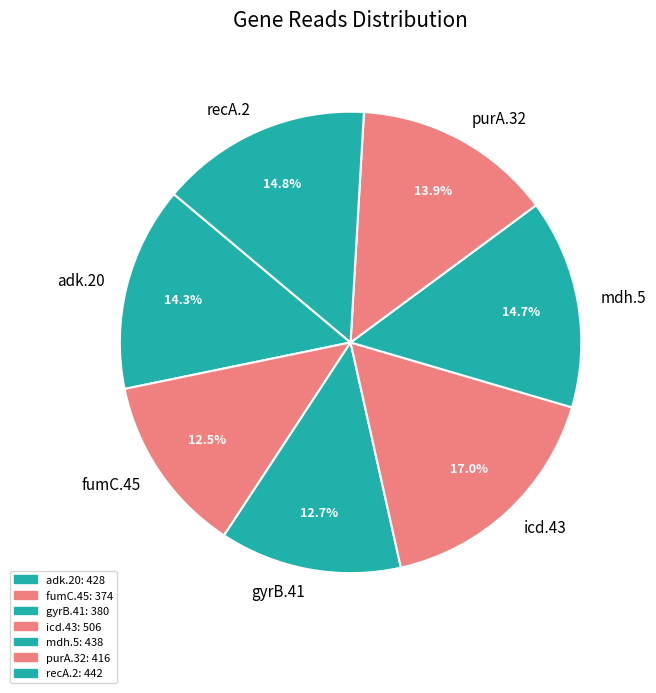

To the nearest percent, what percentage of the pie is purA.32?

14%